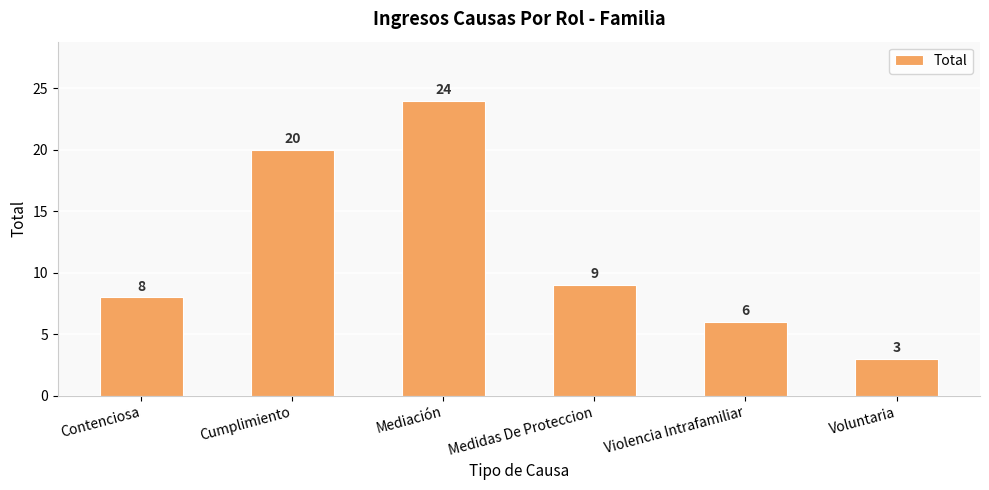

Reading left to right, what are all the values shown in this chart?

8	20	24	9	6	3